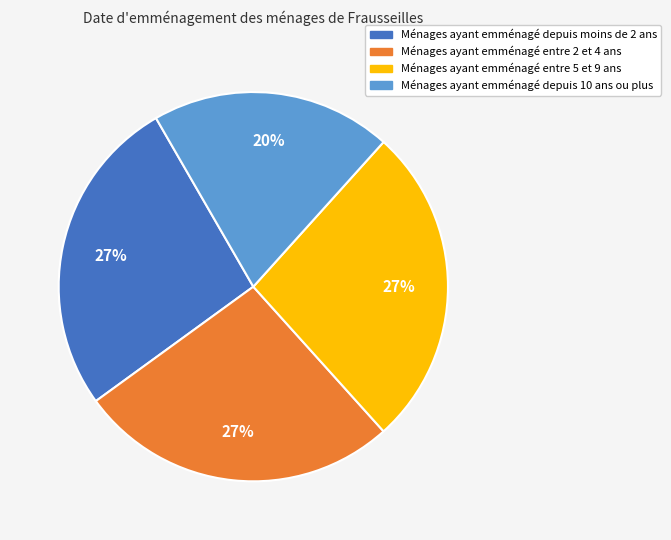

Is there any slice that represents more than half of the pie?

No